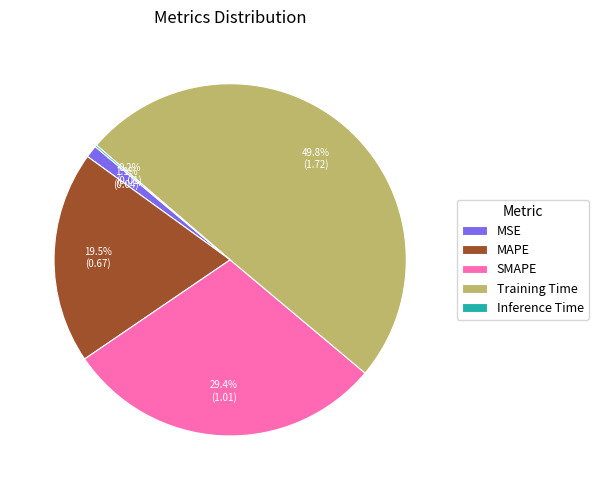

True or false: MSE accounts for 1% of the total.

True